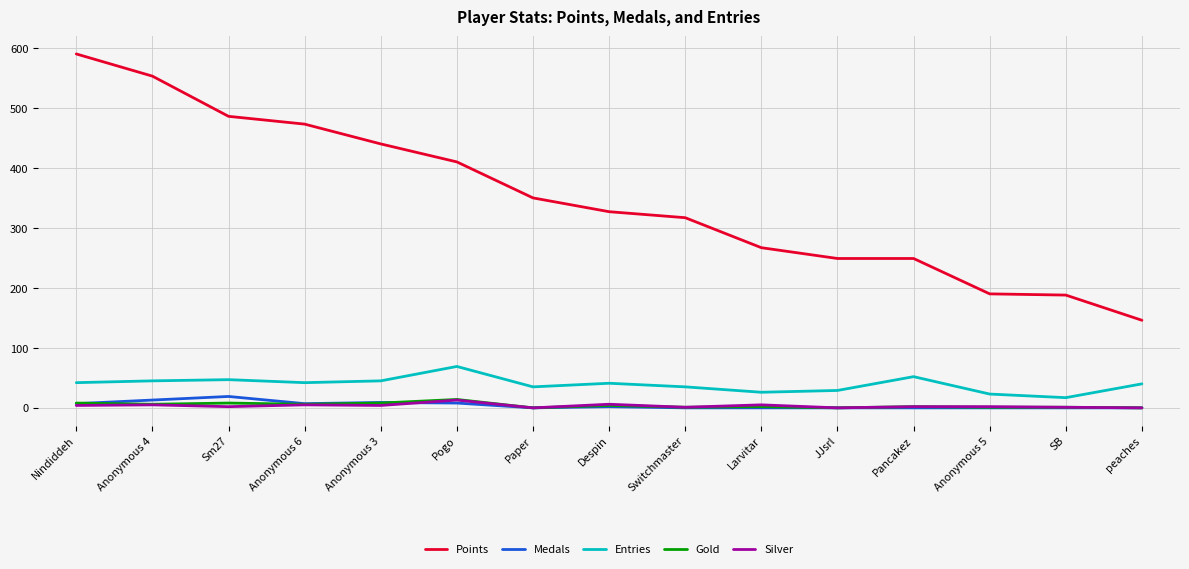

Is the value of Points at Switchmaster greater than the value of Gold at Paper?

Yes